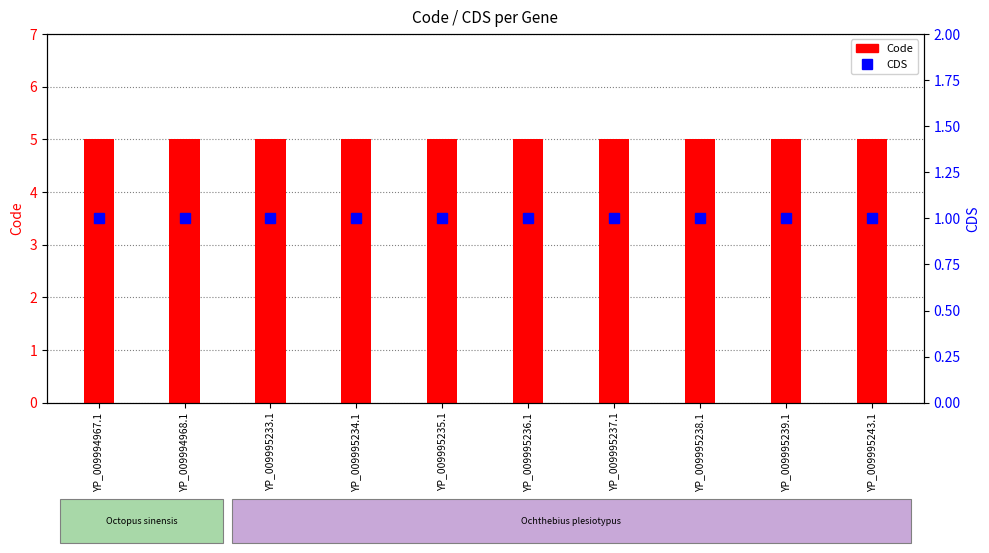

Which series has the widest spread of values?

Code